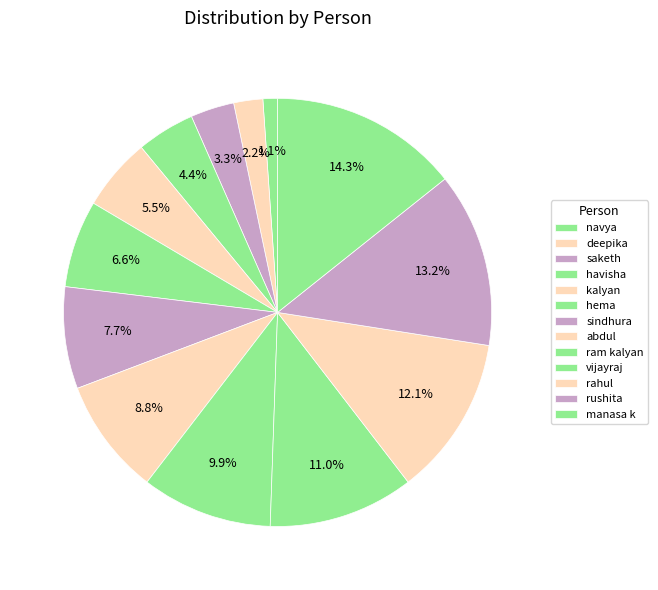

What percentage is the ram kalyan slice, to the nearest percent?

10%